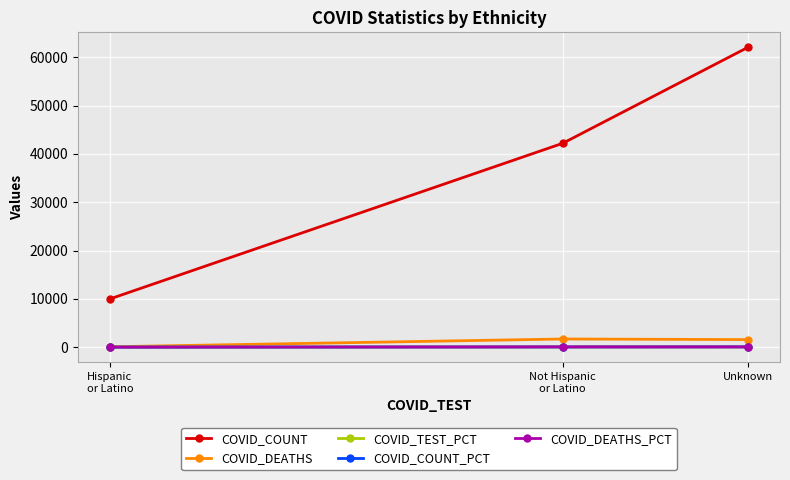

Which series has the largest total across all categories?

COVID_COUNT